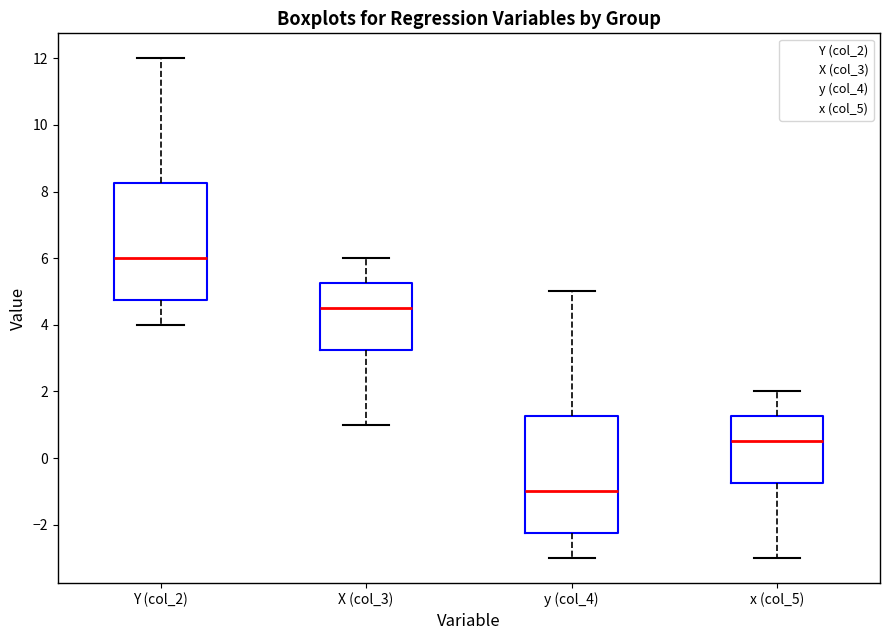

Which box's median line is the lowest?

y (col_4)